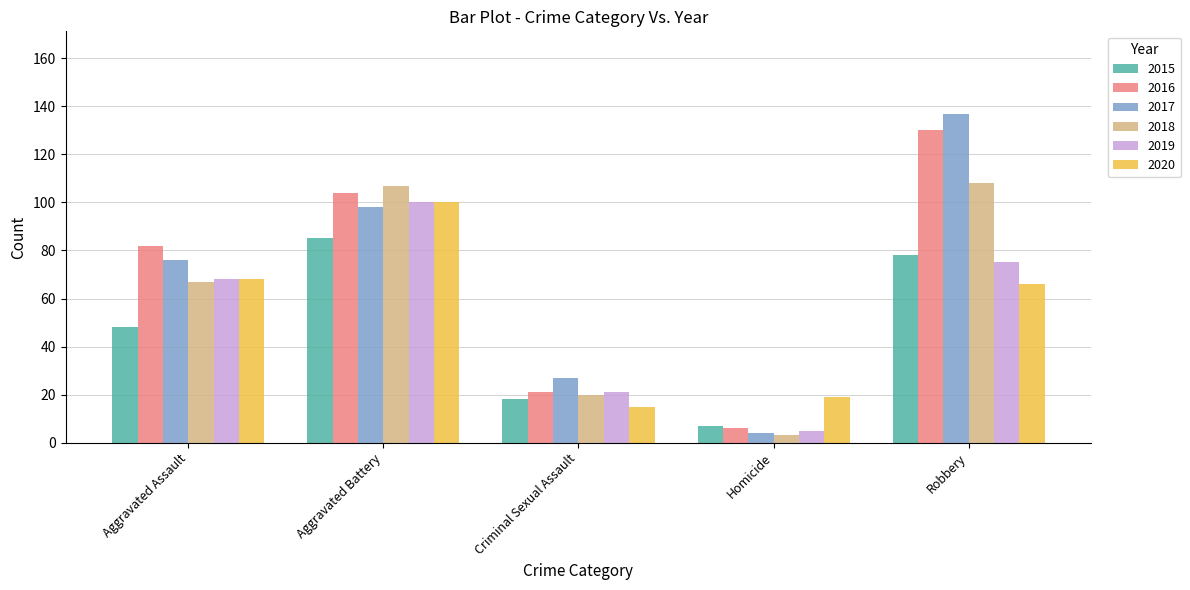

Which series changed the most between Aggravated Assault and Aggravated Battery?

2018